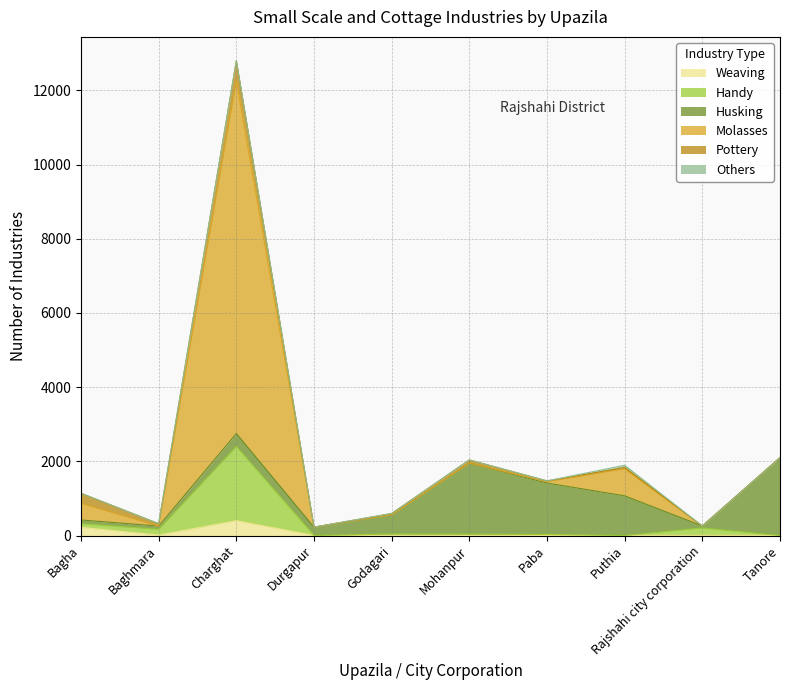

Does the chart display data point markers on the line(s)?

No